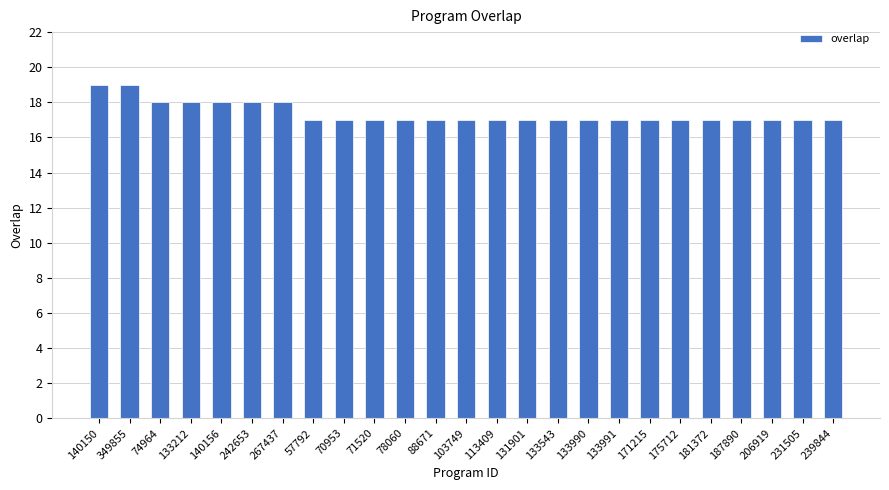

What is the maximum value shown in the chart?

19